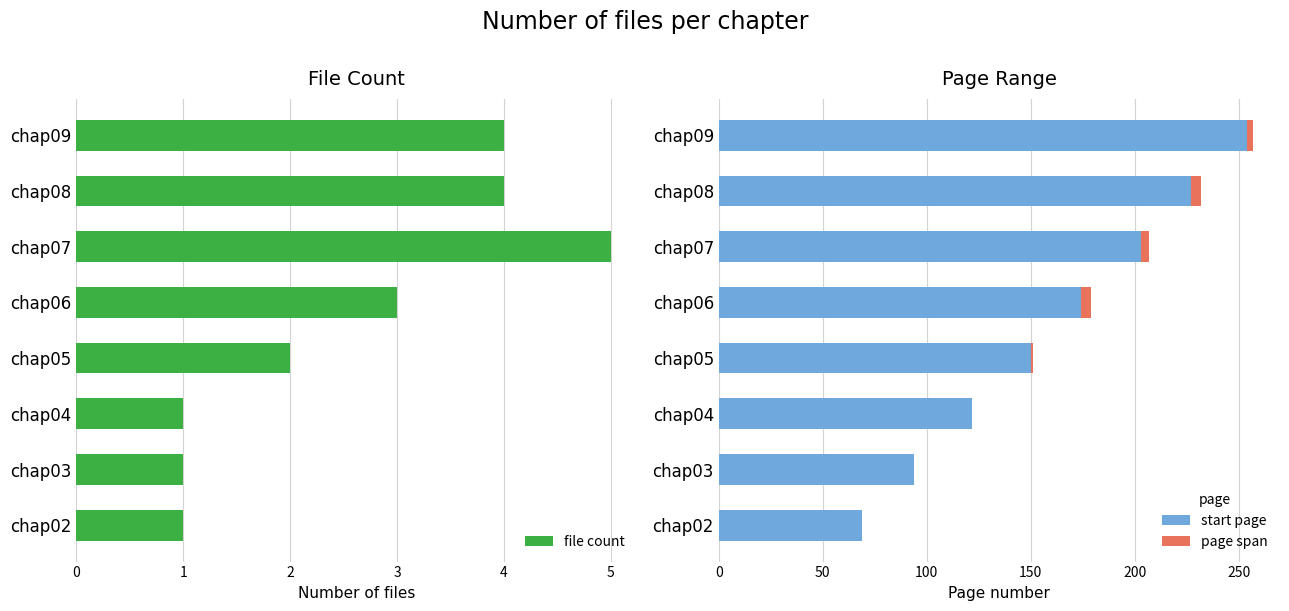

What is the sum of all start page values?

1293